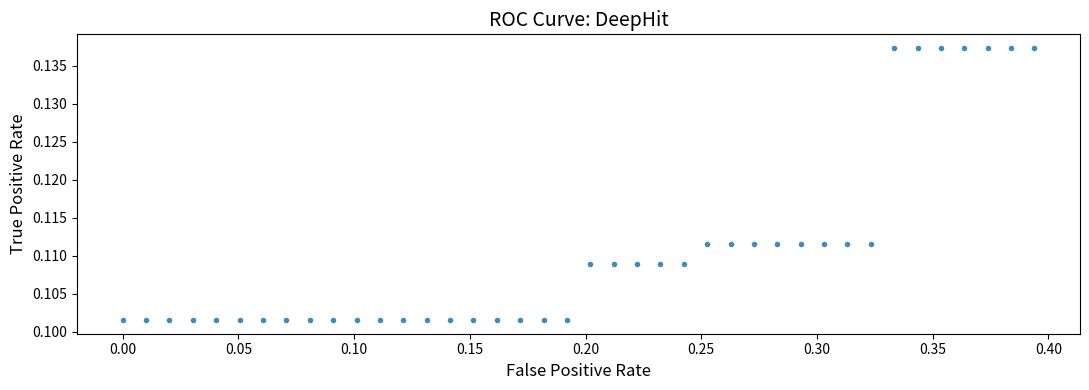

What is the range of X values (max minus min)?

0.4